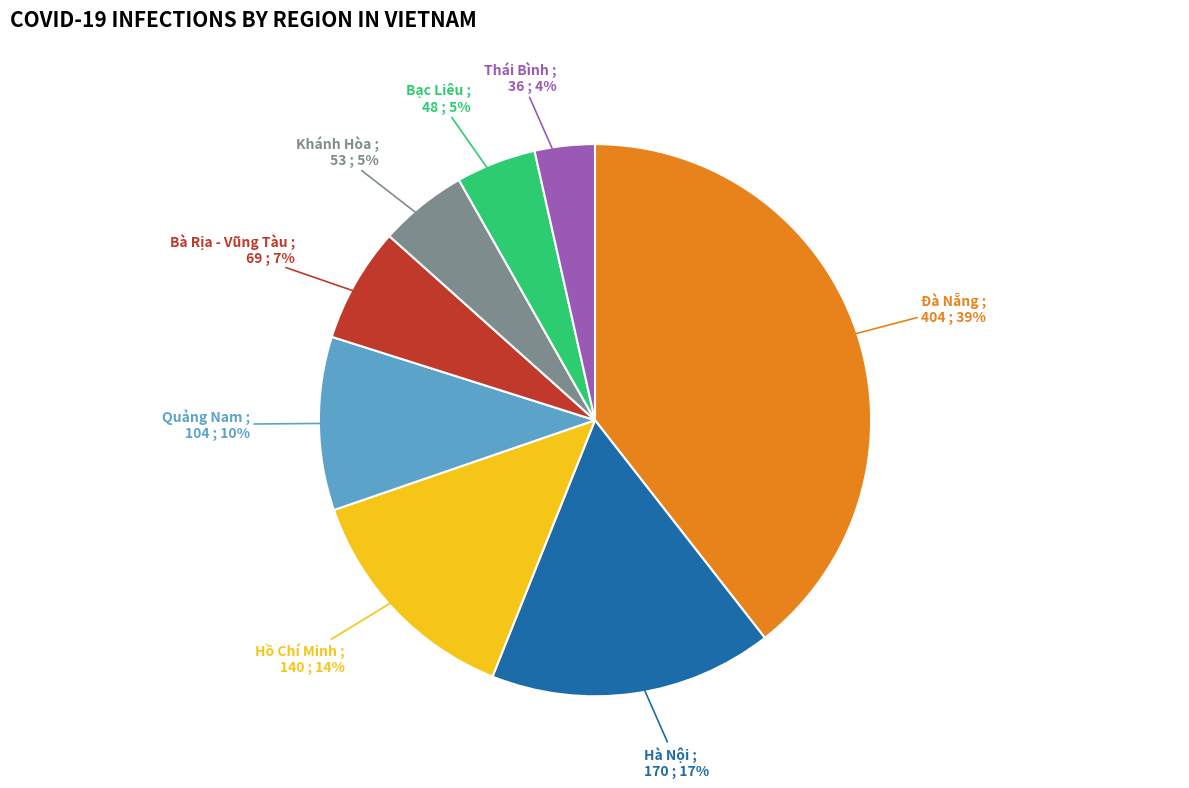

Which slice is the largest?

Đà Nẵng